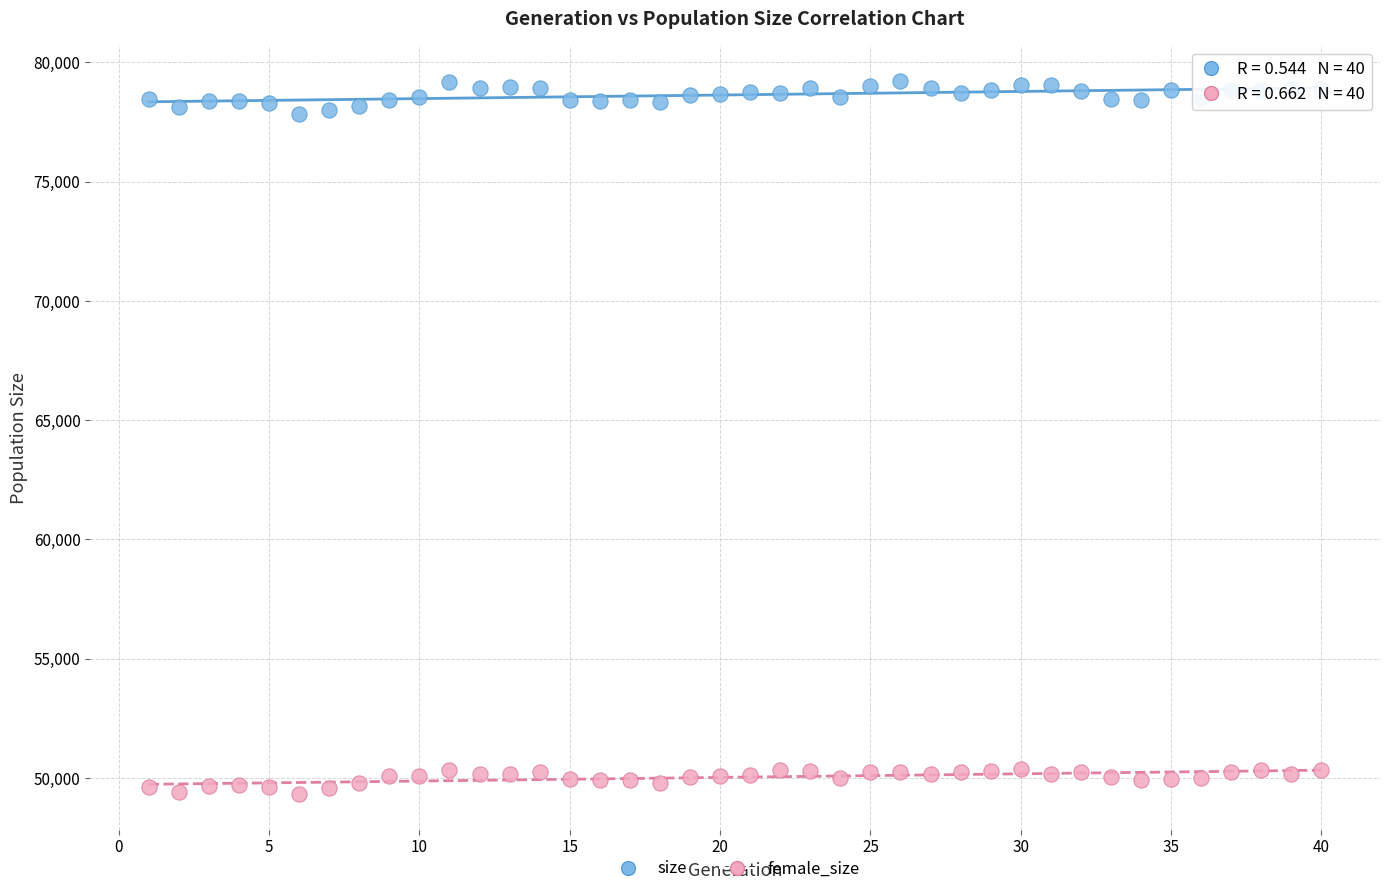

Across all data points, what is the range of Y values (max minus min)?

29877